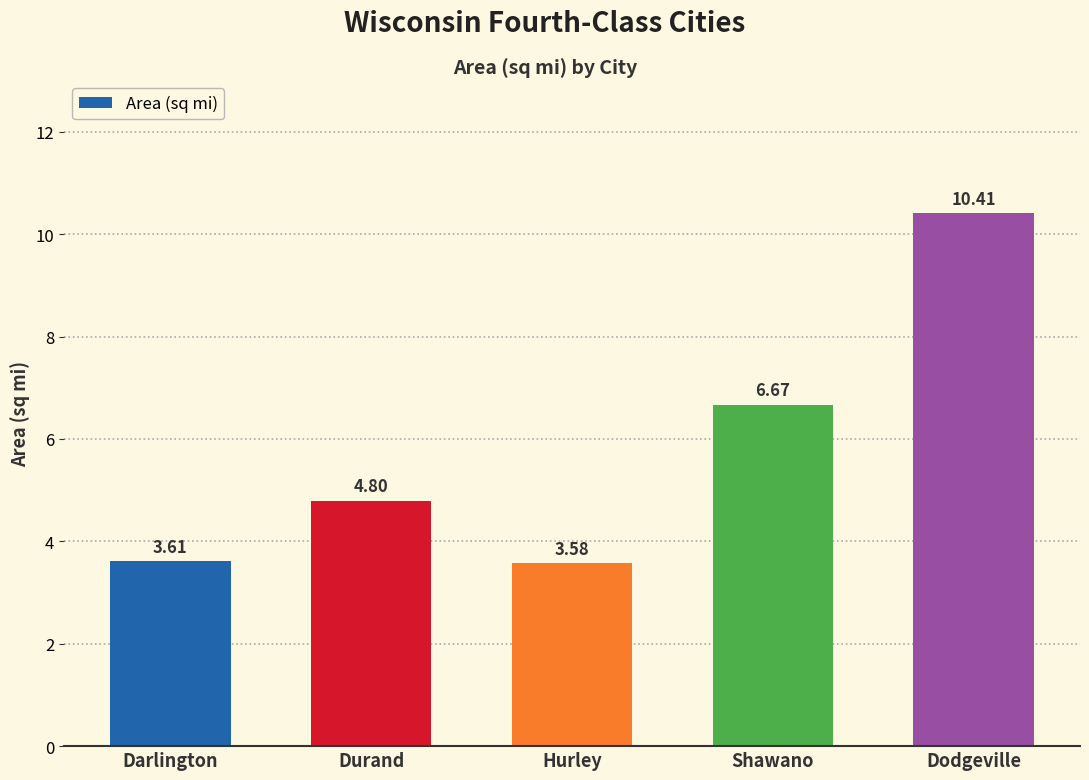

What position from the left is Hurley?

3